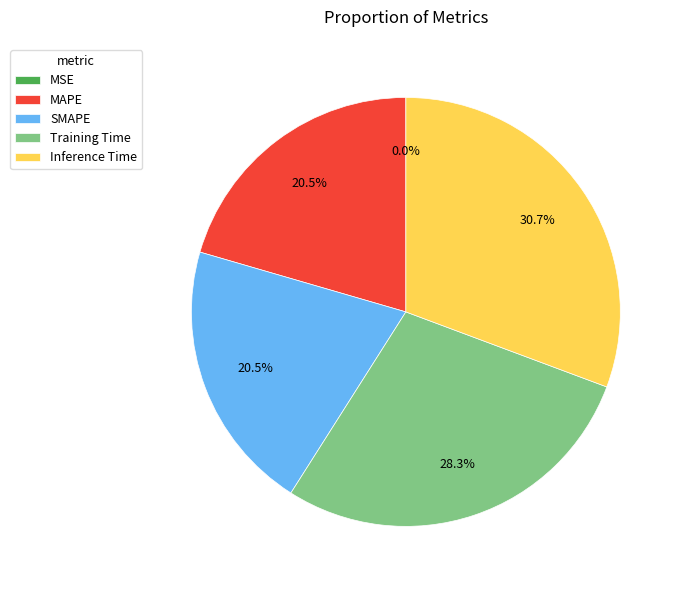

Is there any slice that represents more than half of the pie?

No